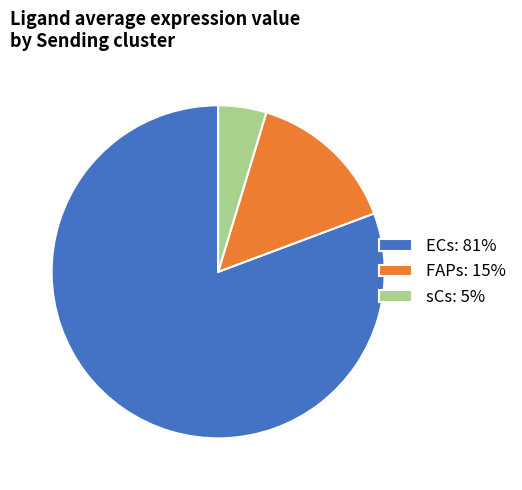

True or false: FAPs accounts for 9% of the total.

False